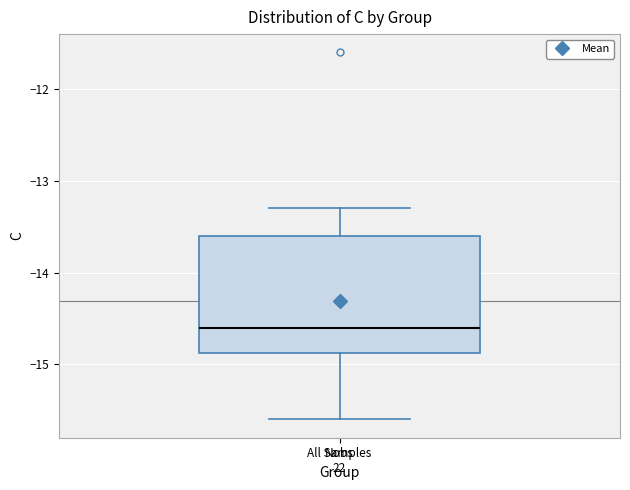

Where does the median line of the box for All Samples sit on the y-axis? The values are not printed on the chart, so give them approximately, as read against the axis.

-14.6